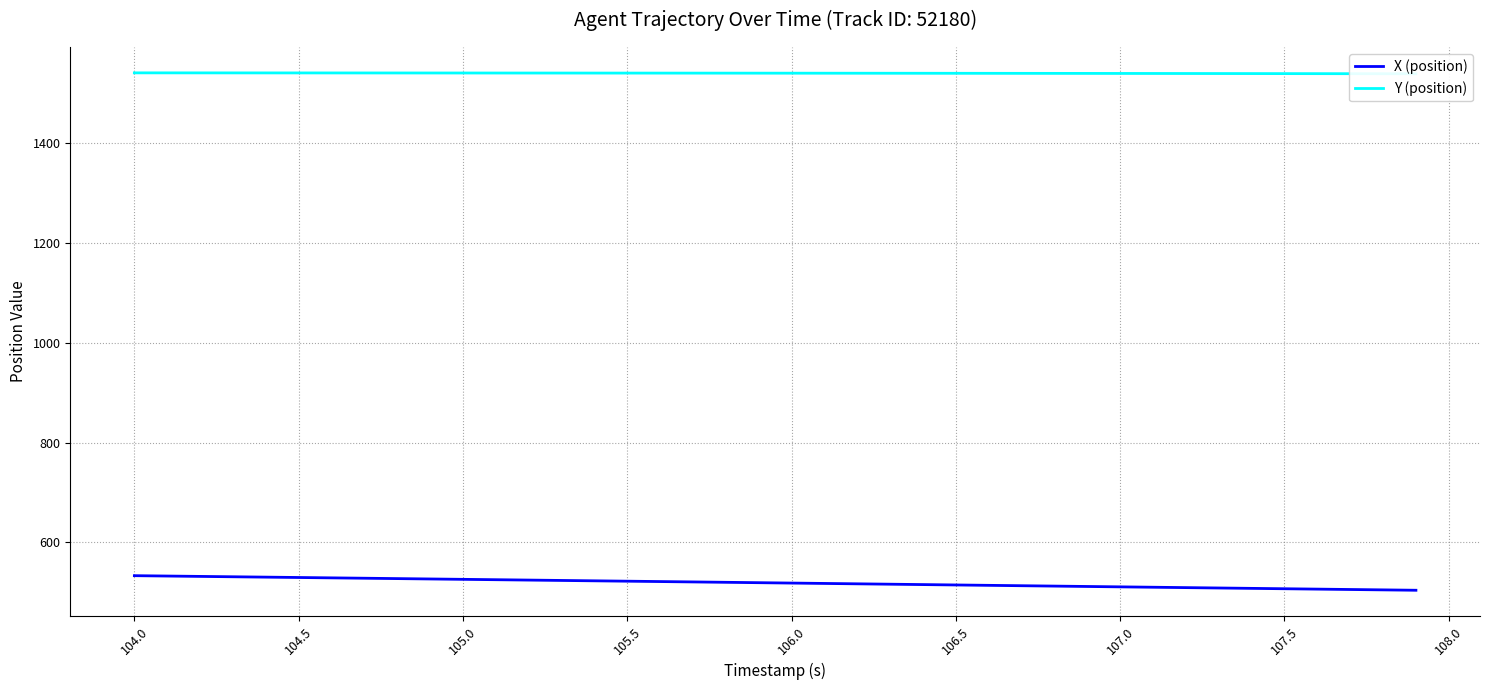

What is the minimum value for X (position)?

503.9